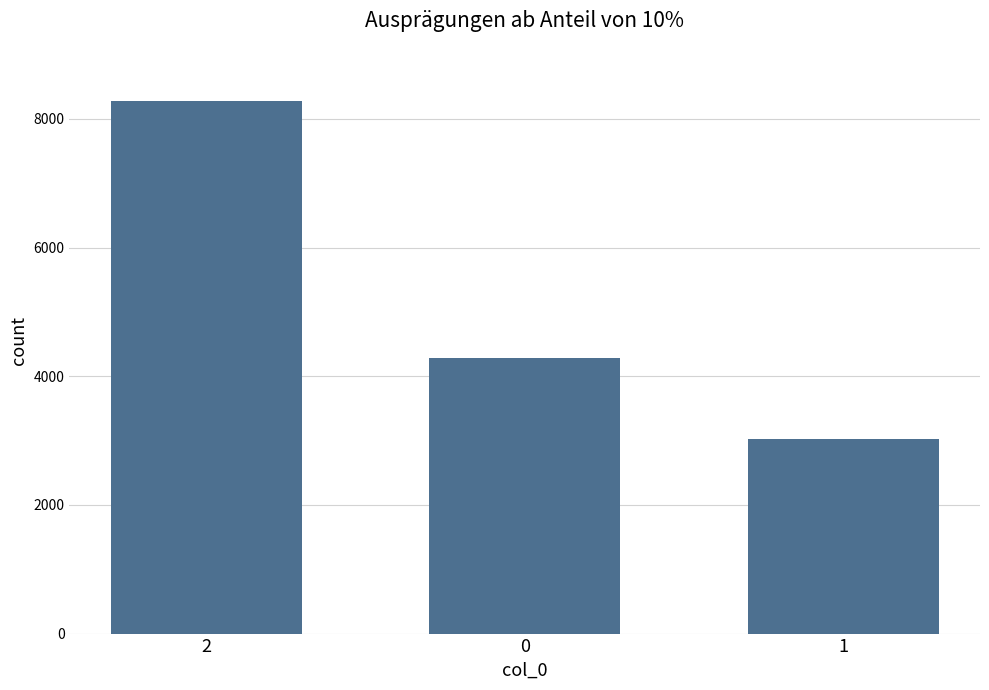

Reading left to right, list all the values displayed in this chart.

2=8276	0=4284	1=3021